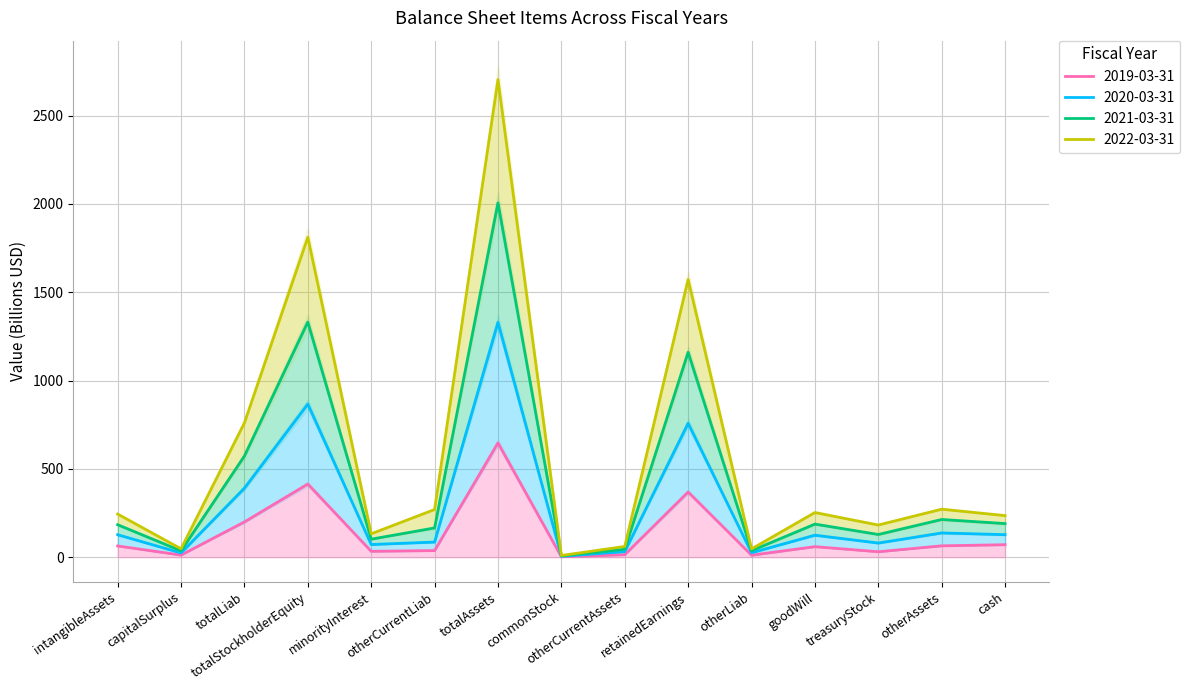

Reading left to right, extract all data points from this chart.

2019-03-31: 63.5	11.9	199.7	414.1	33.1	37.3	646.9	2.4	13.9	369.1	11.1	59.6	30.6	64.3	70.6
2020-03-31: 183.7	35.7	572.9	1331.4	101.9	165.5	2006.1	7.2	44.9	1160.1	36.4	187.2	128.4	213.3	190.1
2021-03-31: 244.0	47.6	760.2	1811.5	132.5	269.8	2704.1	9.6	60.7	1572.4	47.0	252.7	181.9	271.6	235.2
2022-03-31: 127.1	23.8	391.0	866.7	71.7	85.5	1329.5	4.8	31.4	758.2	25.0	124.4	79.9	137.1	127.4